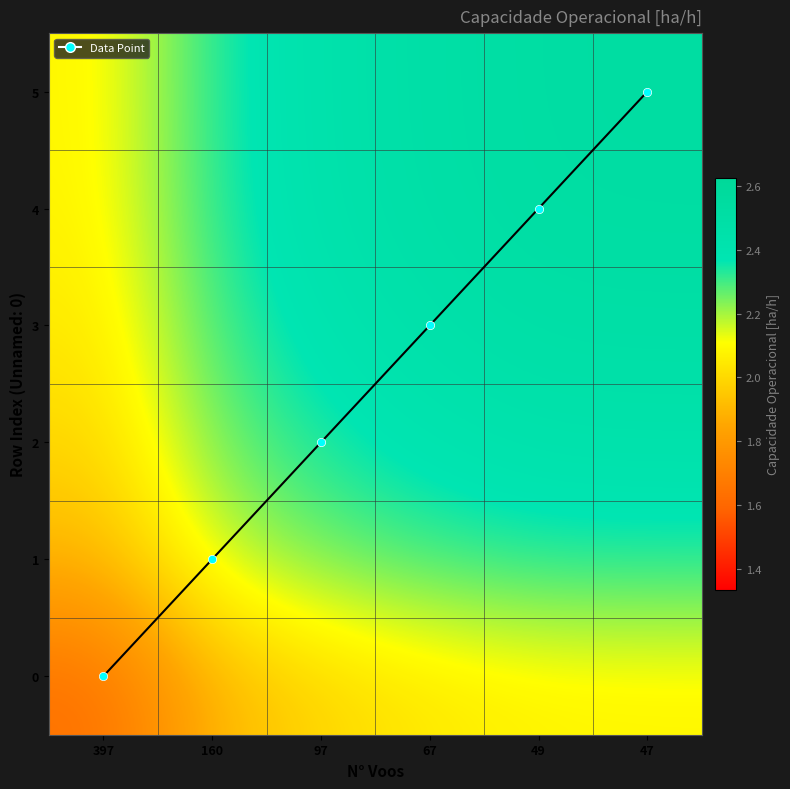

Which has a higher value, 49 or 160?

49